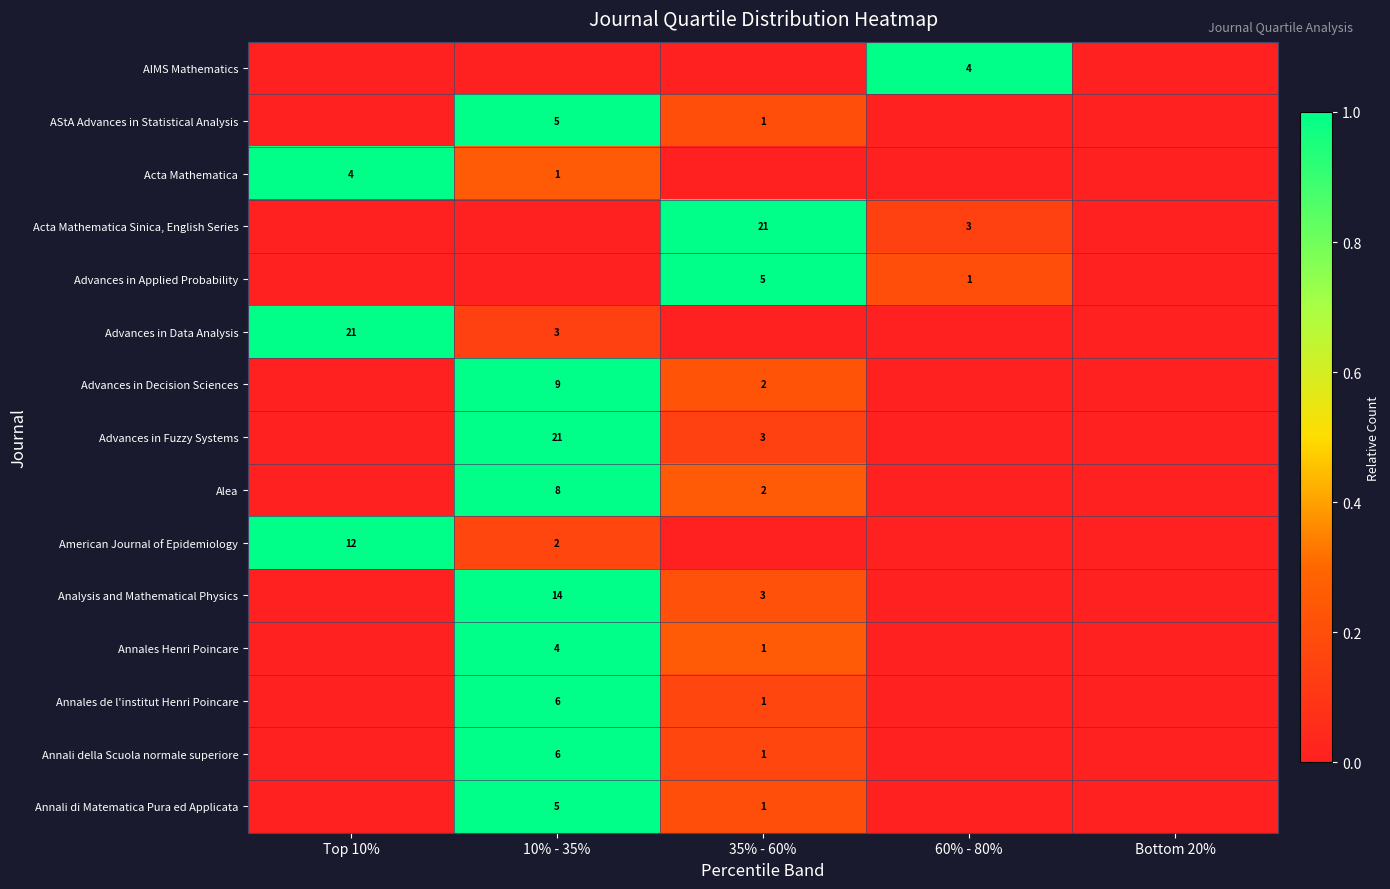

What is the difference between the highest and lowest values at 60% - 80%?

1.0